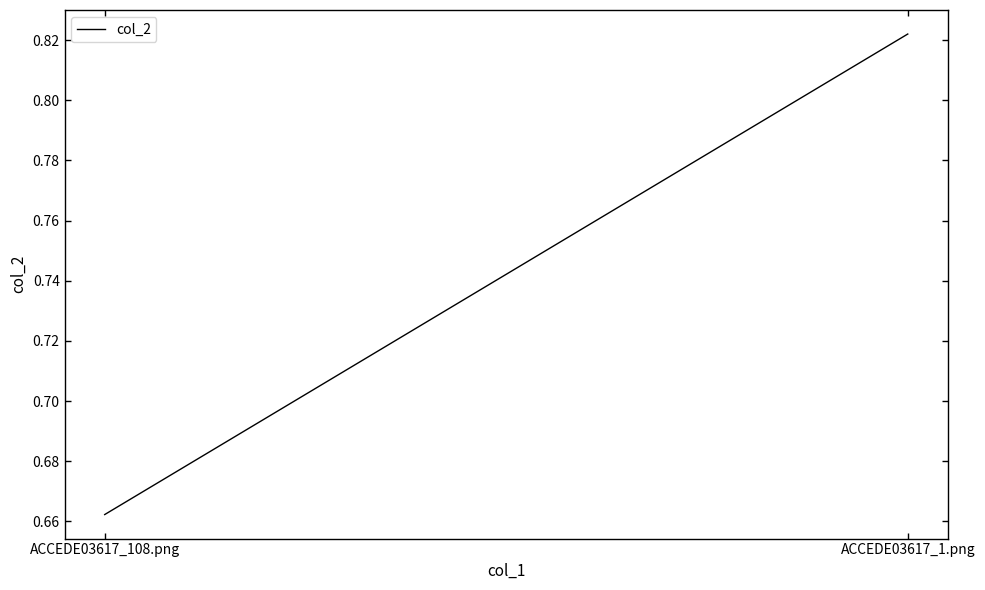

Rank the categories by value from highest to lowest.

ACCEDE03617_1.png, ACCEDE03617_108.png